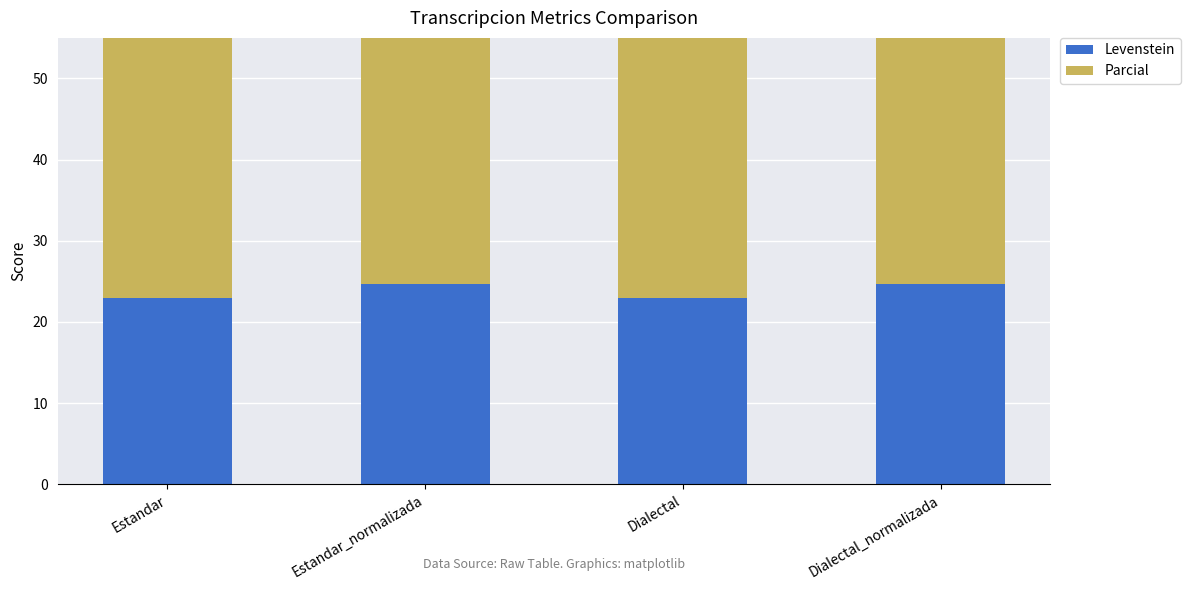

How many values in the Parcial series exceed 40?

2